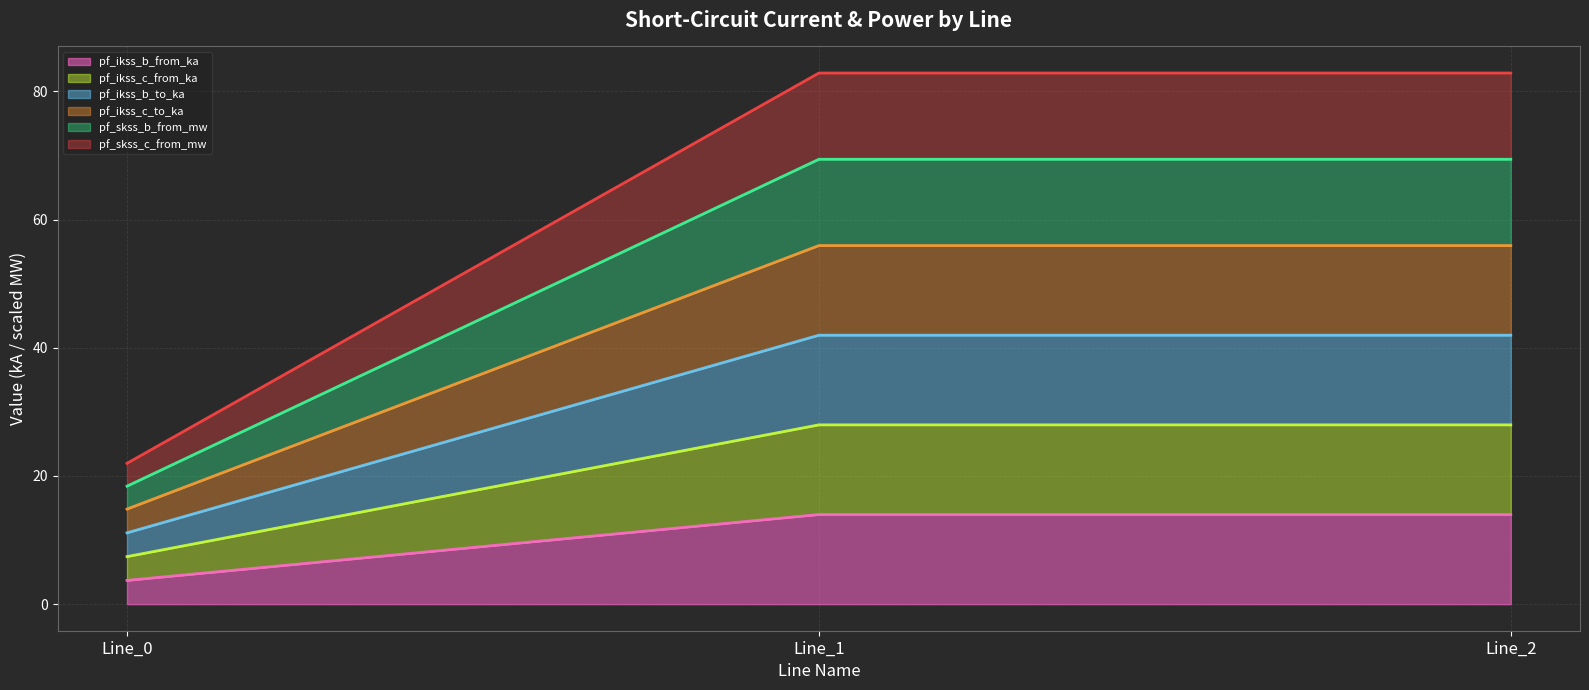

At which label does pf_skss_b_from_mw reach its peak?

Line_1